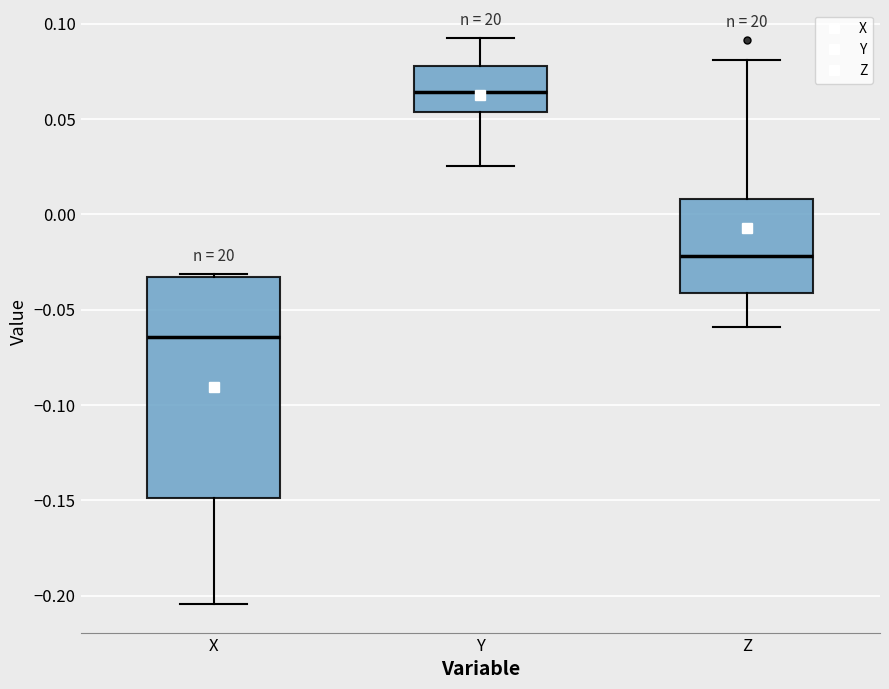

Which box is the tallest, from its lower edge to its upper edge?

X